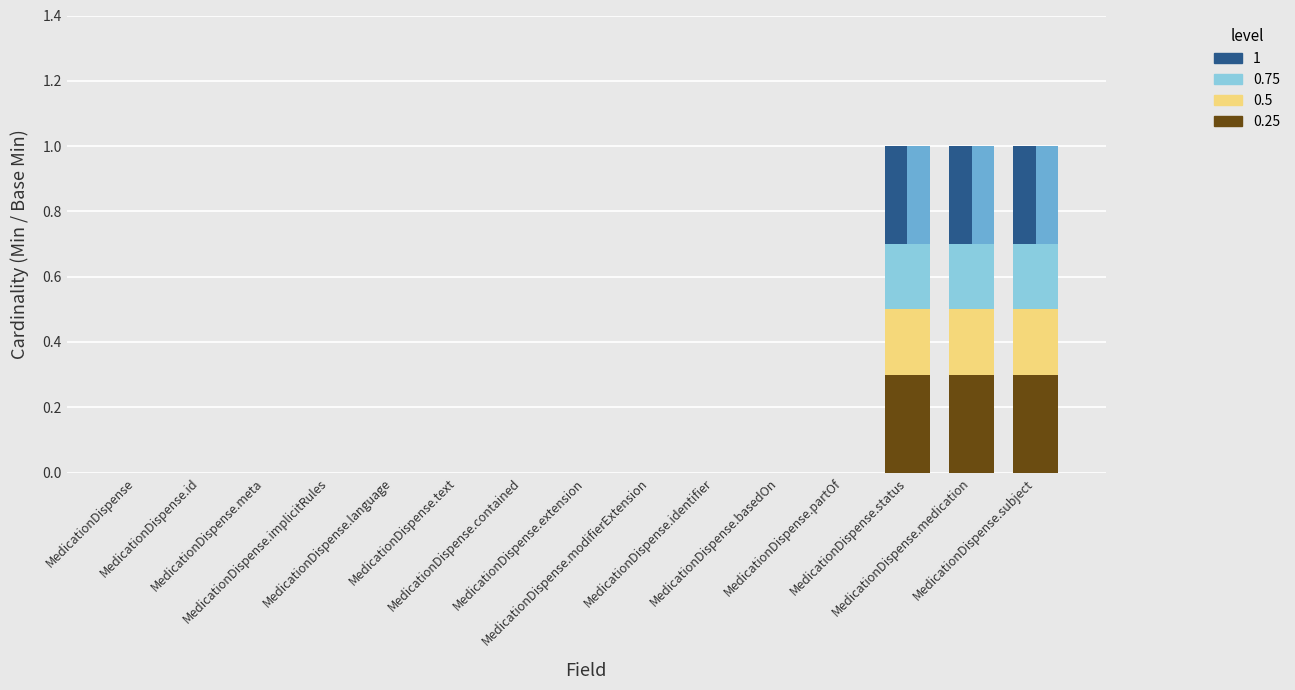

Reading left to right, list all the values displayed in this chart.

Min (0.25): 0.0	0.0	0.0	0.0	0.0	0.0	0.0	0.0	0.0	0.0	0.0	0.0	0.3	0.3	0.3
Min (0.5): 0.0	0.0	0.0	0.0	0.0	0.0	0.0	0.0	0.0	0.0	0.0	0.0	0.2	0.2	0.2
Min (0.75): 0.0	0.0	0.0	0.0	0.0	0.0	0.0	0.0	0.0	0.0	0.0	0.0	0.2	0.2	0.2
Min: 0.0	0.0	0.0	0.0	0.0	0.0	0.0	0.0	0.0	0.0	0.0	0.0	0.3	0.3	0.3
Base Min: 0.0	0.0	0.0	0.0	0.0	0.0	0.0	0.0	0.0	0.0	0.0	0.0	0.3	0.3	0.3